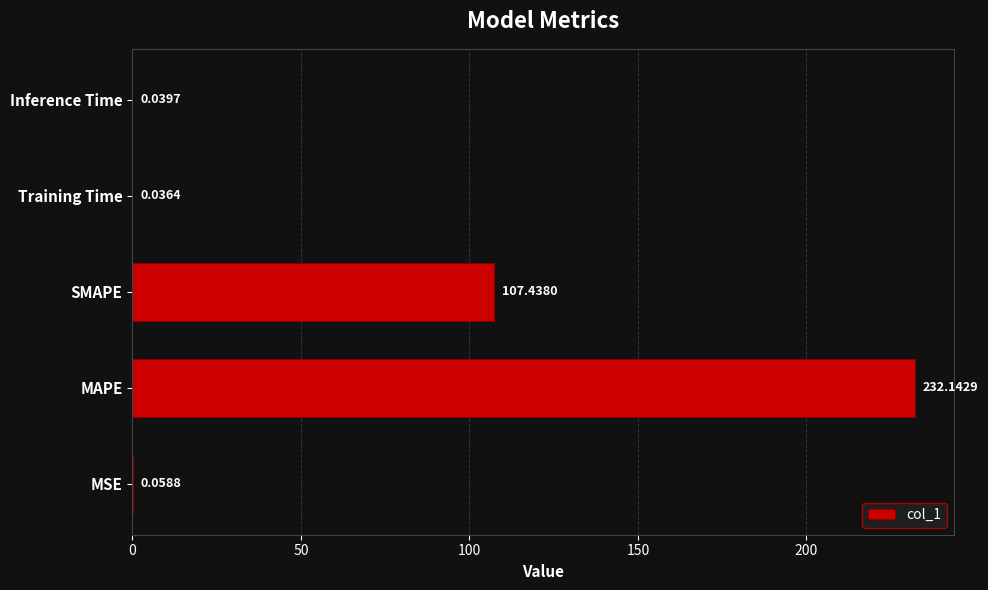

What is the change in value from MSE to SMAPE?

+107.4